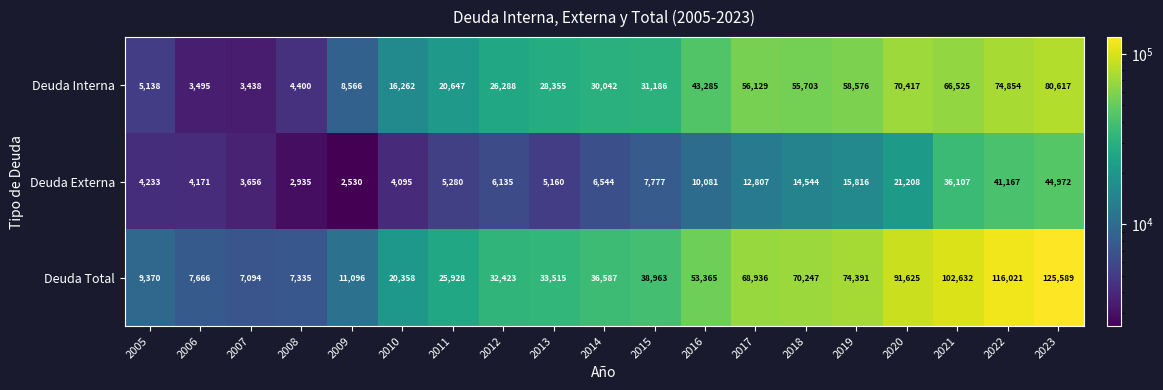

The Deuda Externa series shows 10081 at 2016. True or false?

True